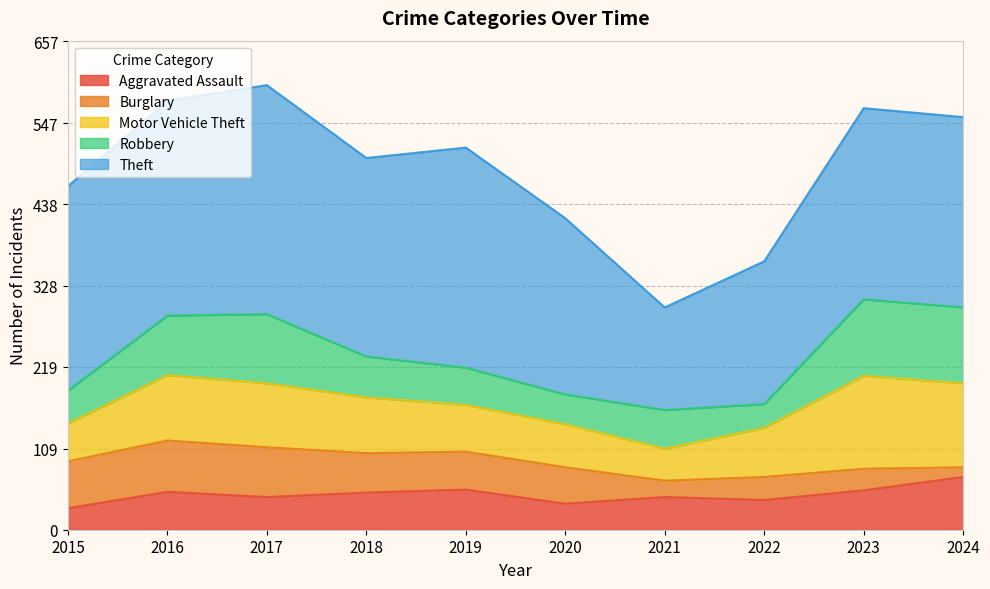

What is the difference between the highest and lowest values at 2023?

228